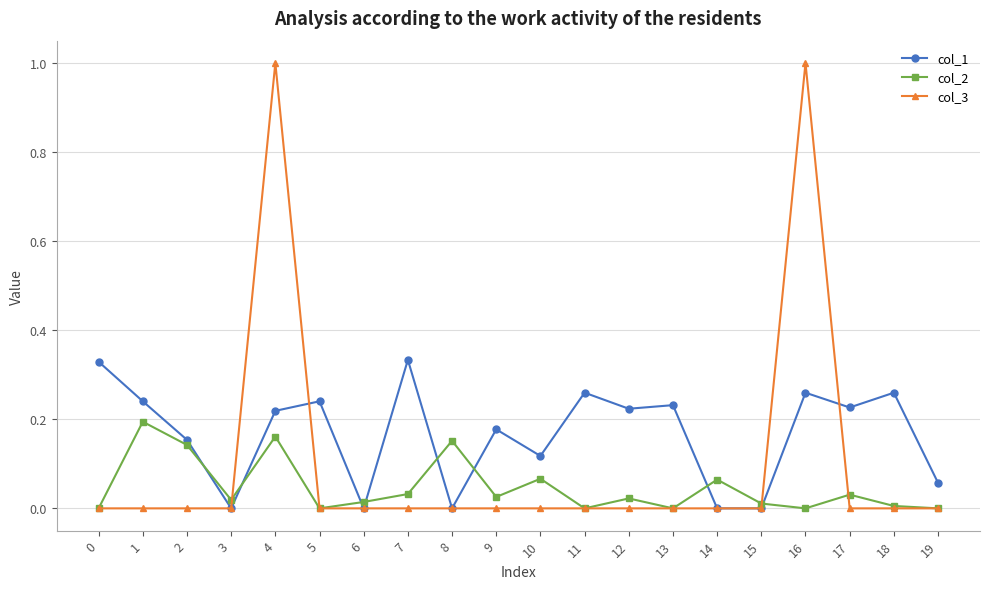

How many intersections are there between col_2 and col_1?

8